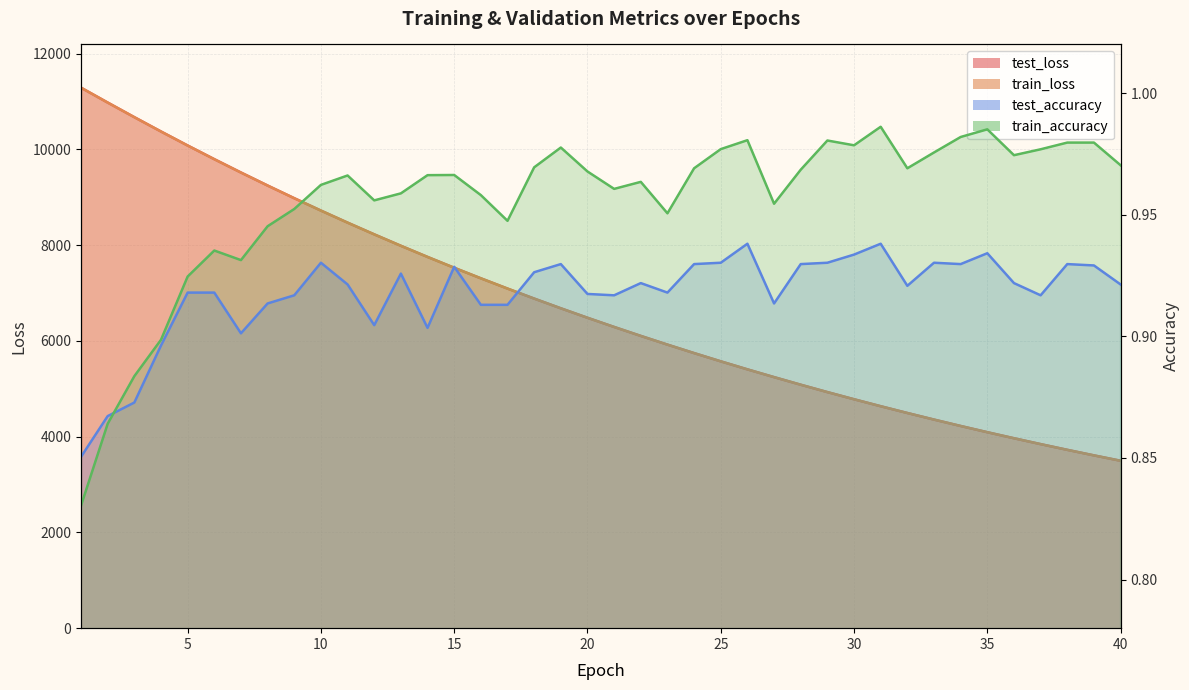

Is it true that test_loss equals 4060.4 at 15?

False